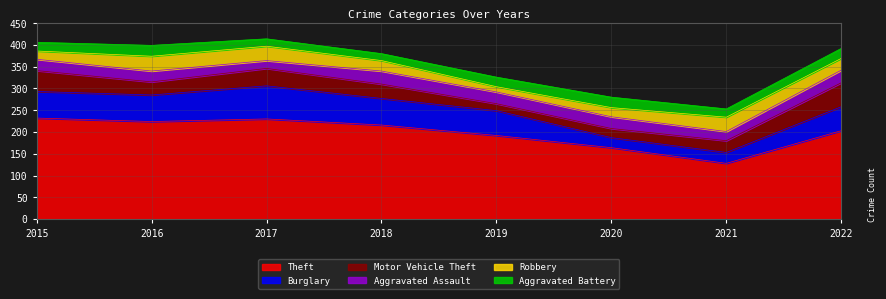

Where do Aggravated Assault and Burglary first cross each other?

2019 and 2020